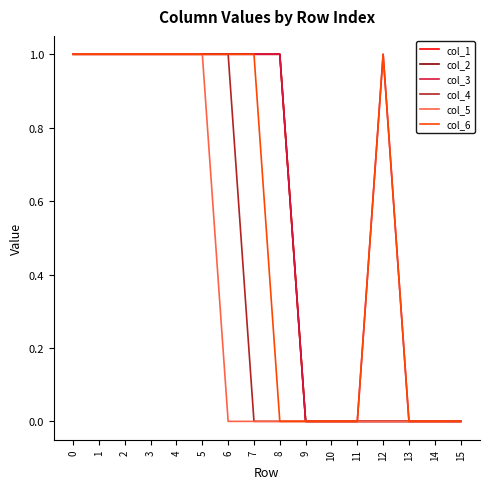

What is the maximum value shown in the chart?

1